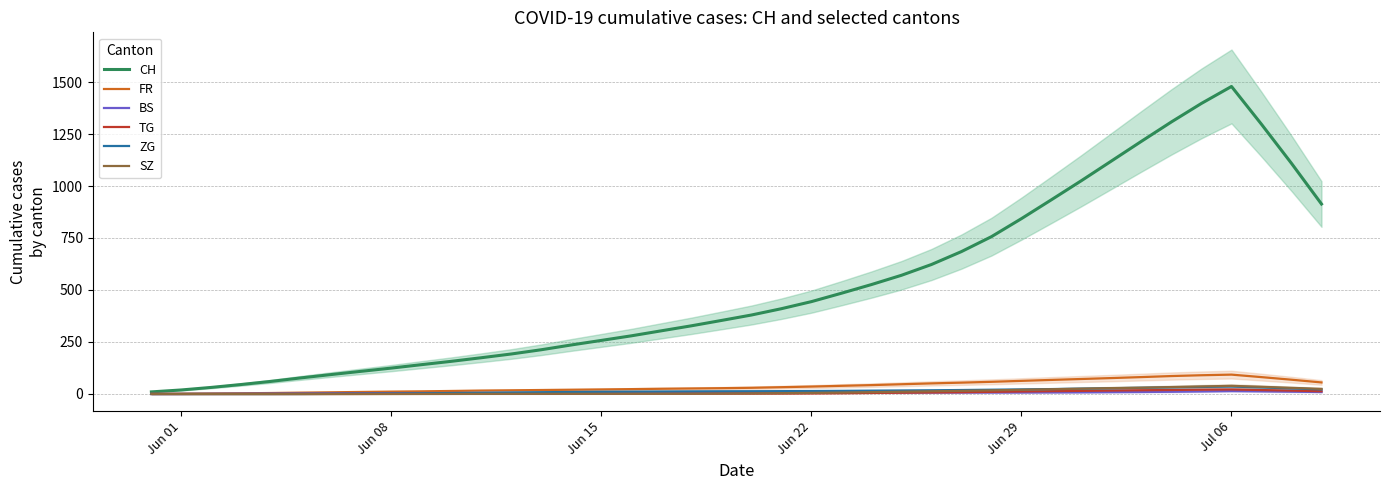

What is the greatest value displayed?

1478.6